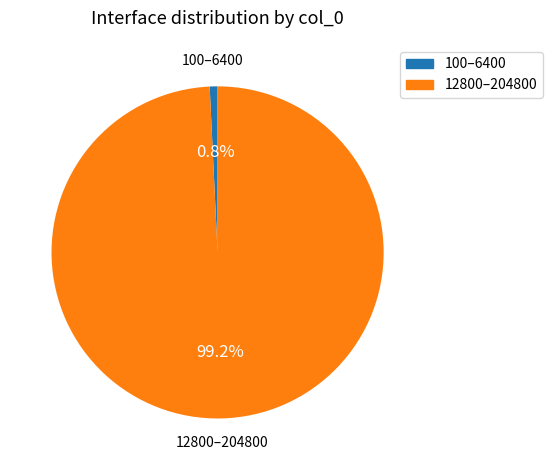

Is there any slice that represents more than half of the pie?

Yes